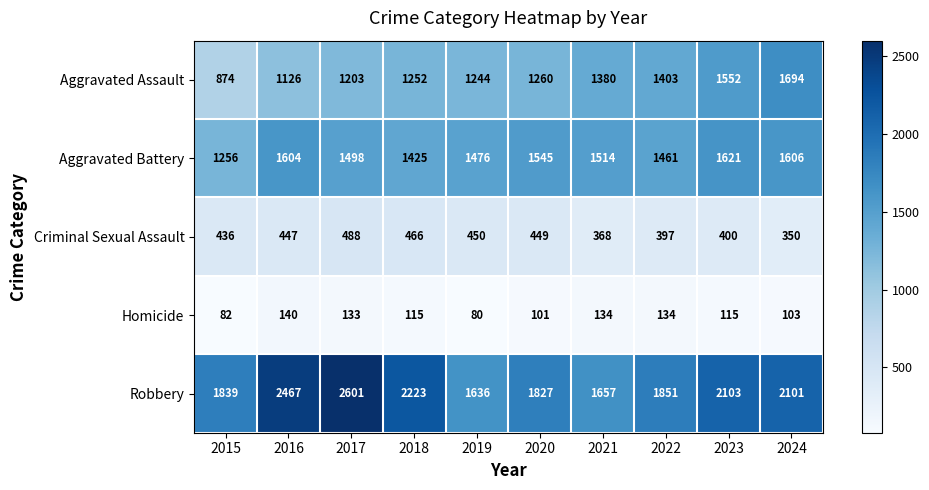

What is the difference between the second highest and minimum values in the Aggravated Battery series?

350